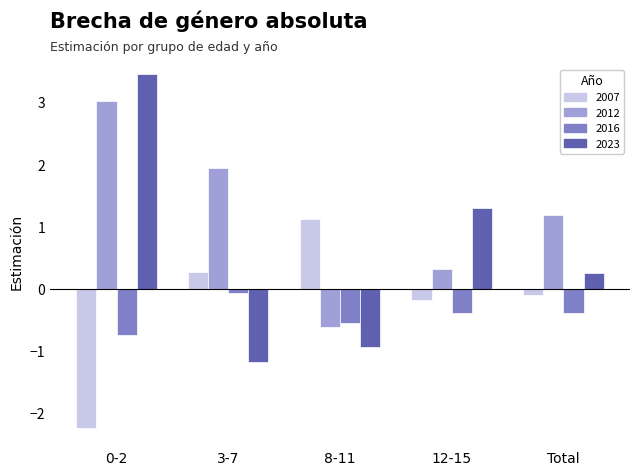

Rank the series at 12-15 from highest to lowest value.

2023, 2012, 2007, 2016